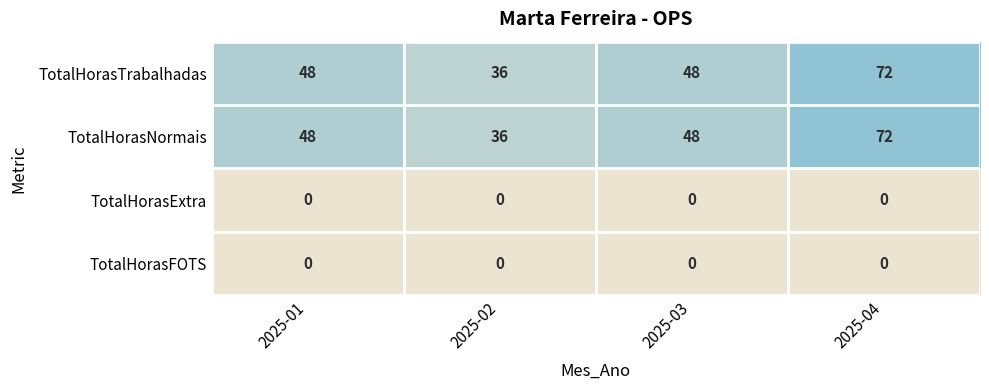

What is the approximate value of TotalHorasNormais at 2025-01, to the nearest 5?

50